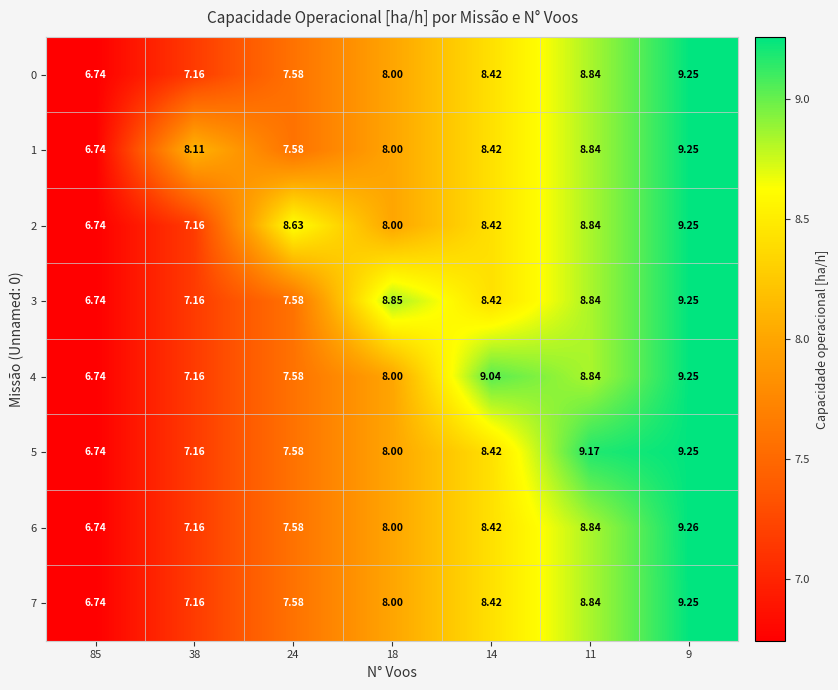

Is the value of 7 at 24 greater than the value of 1 at 38?

No